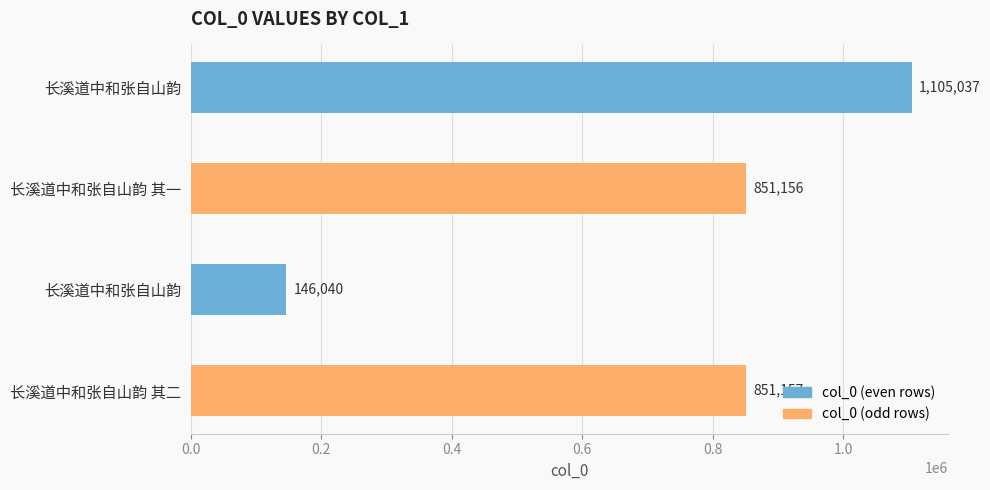

Count the number of categories in the chart.

4